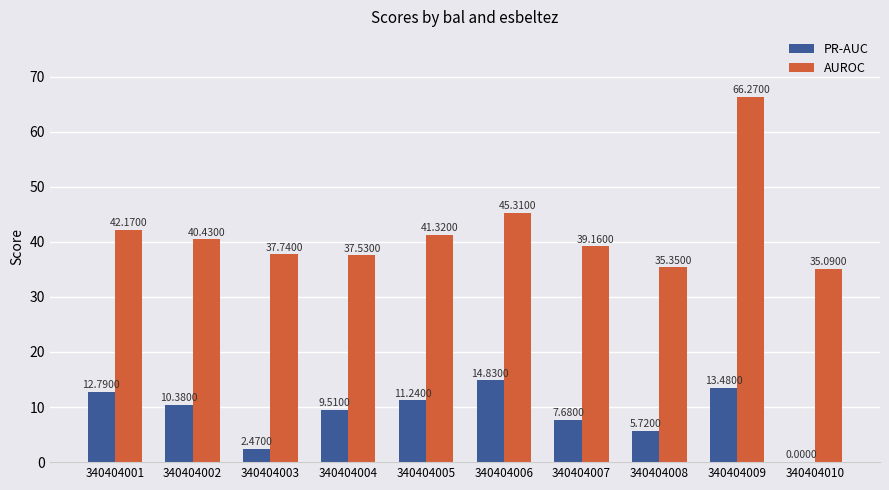

Which series changed the most between 340404002 and 340404006?

AUROC